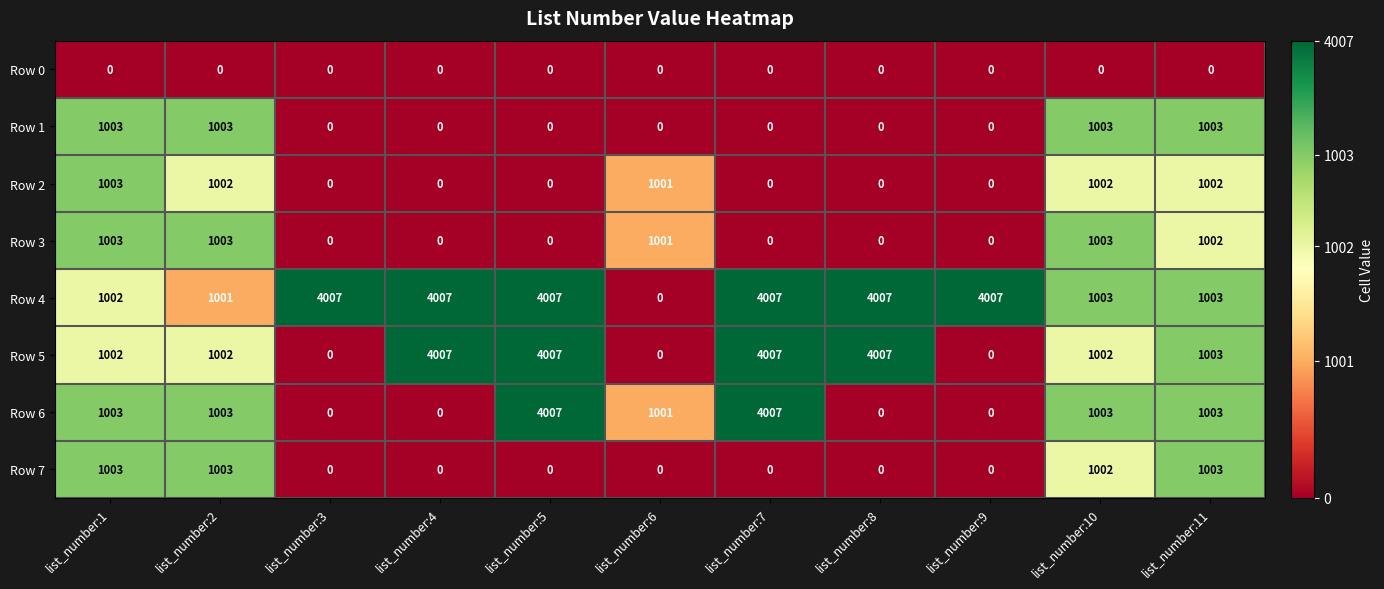

What is the spread (max minus min) of values at list_number:9?

4007